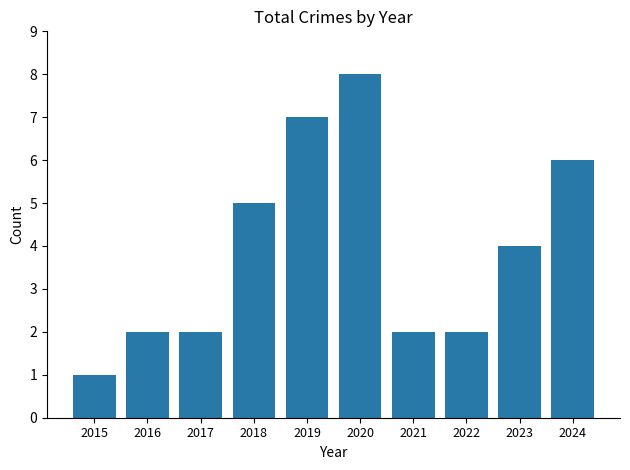

Count the values in the range 2 to 6.

7